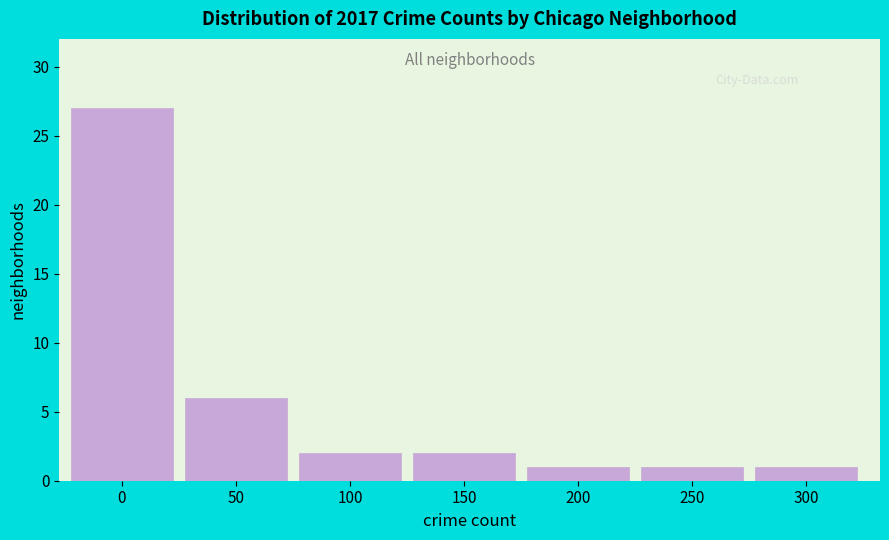

Reading right to left, extract all data points from this chart.

1	1	1	2	2	6	27